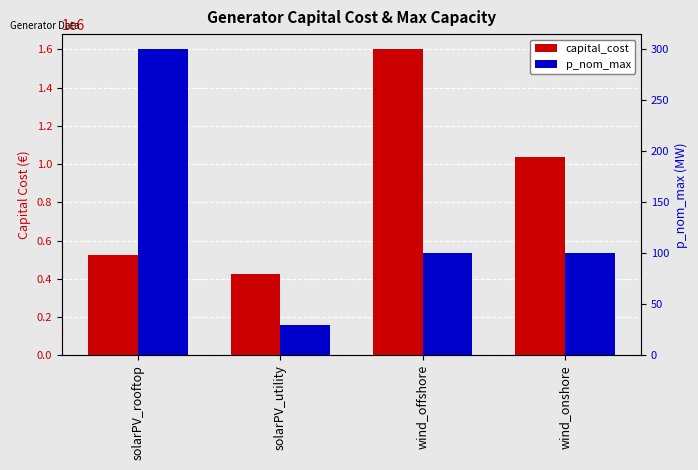

At which label does capital_cost reach its peak?

wind_offshore